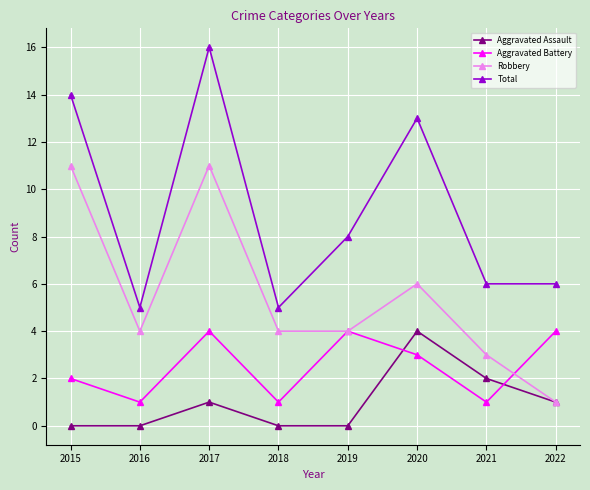

Which series has the largest range (max minus min)?

Total